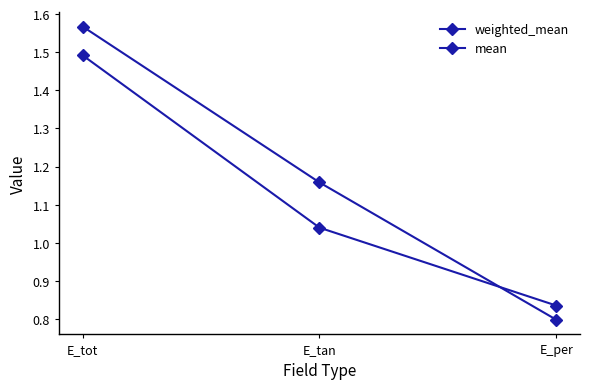

Which category has the highest value in the mean series?

E_tot